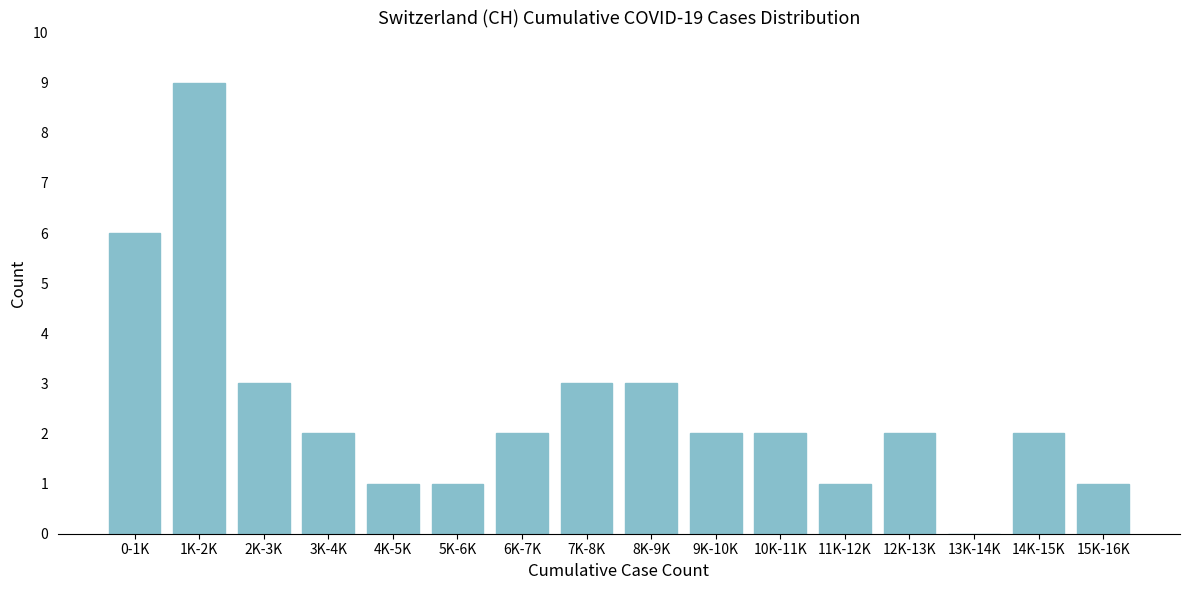

Reading left to right, what are all the values shown in this chart?

0-1K=6	1K-2K=9	2K-3K=3	3K-4K=2	4K-5K=1	5K-6K=1	6K-7K=2	7K-8K=3	8K-9K=3	9K-10K=2	10K-11K=2	11K-12K=1	12K-13K=2	13K-14K=0	14K-15K=2	15K-16K=1